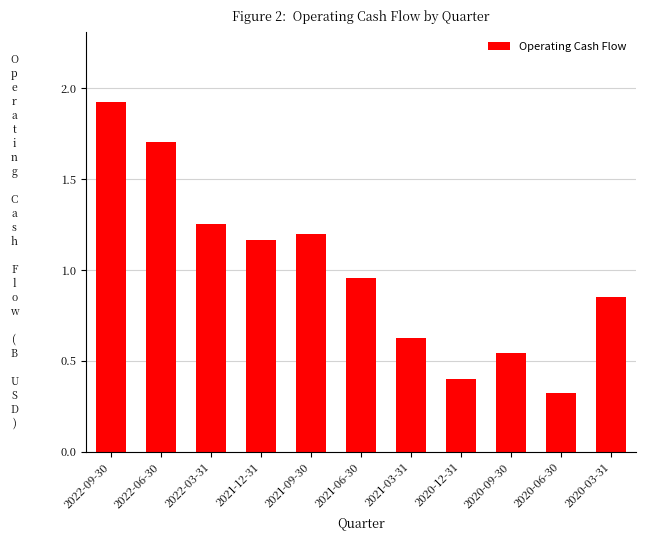

The chart shows a value of 0.5 at 2020-06-30. True or false?

False